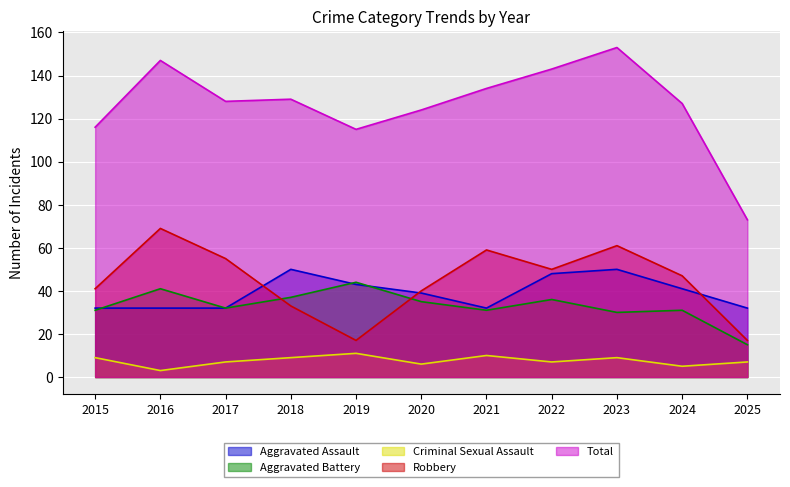

How many lines are shown in the chart?

5